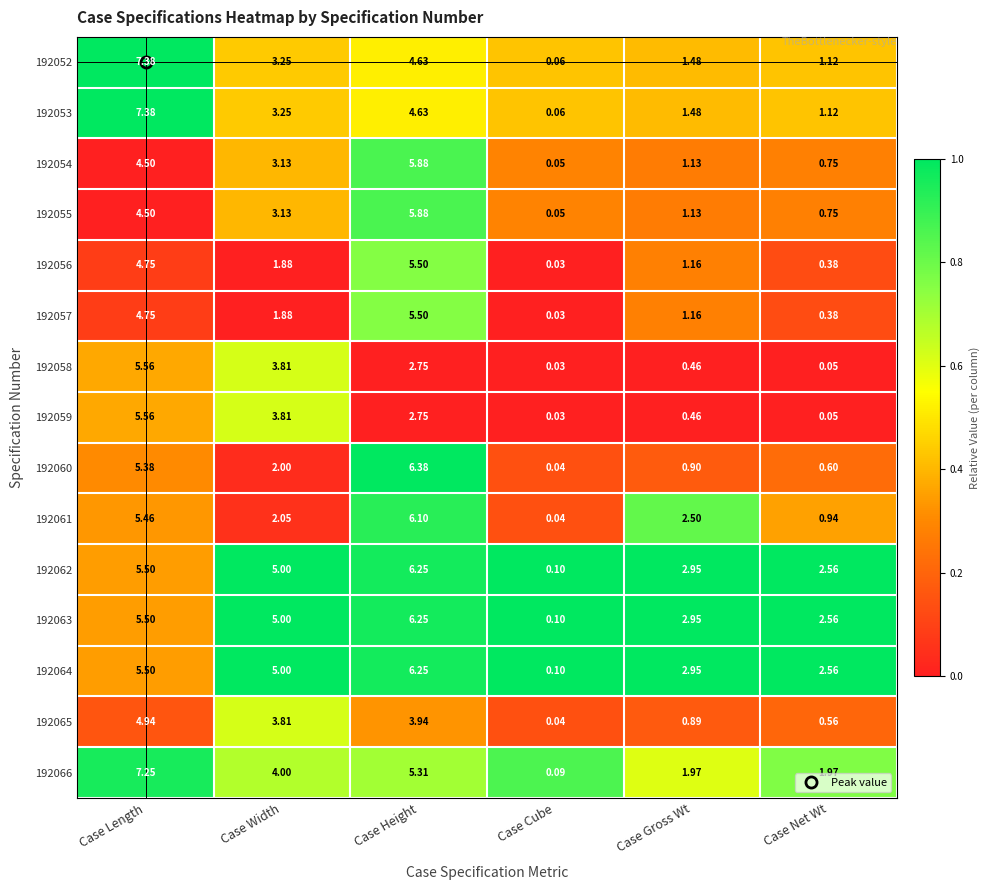

At which label does 192065 reach its minimum?

Case Cube